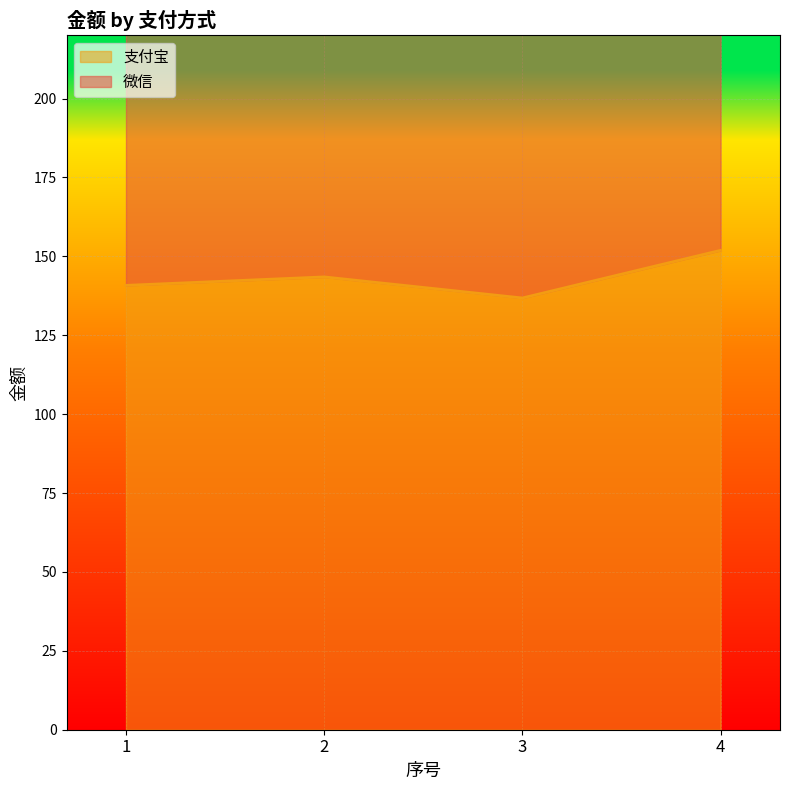

At which category does the chart reach its peak across all series?

4